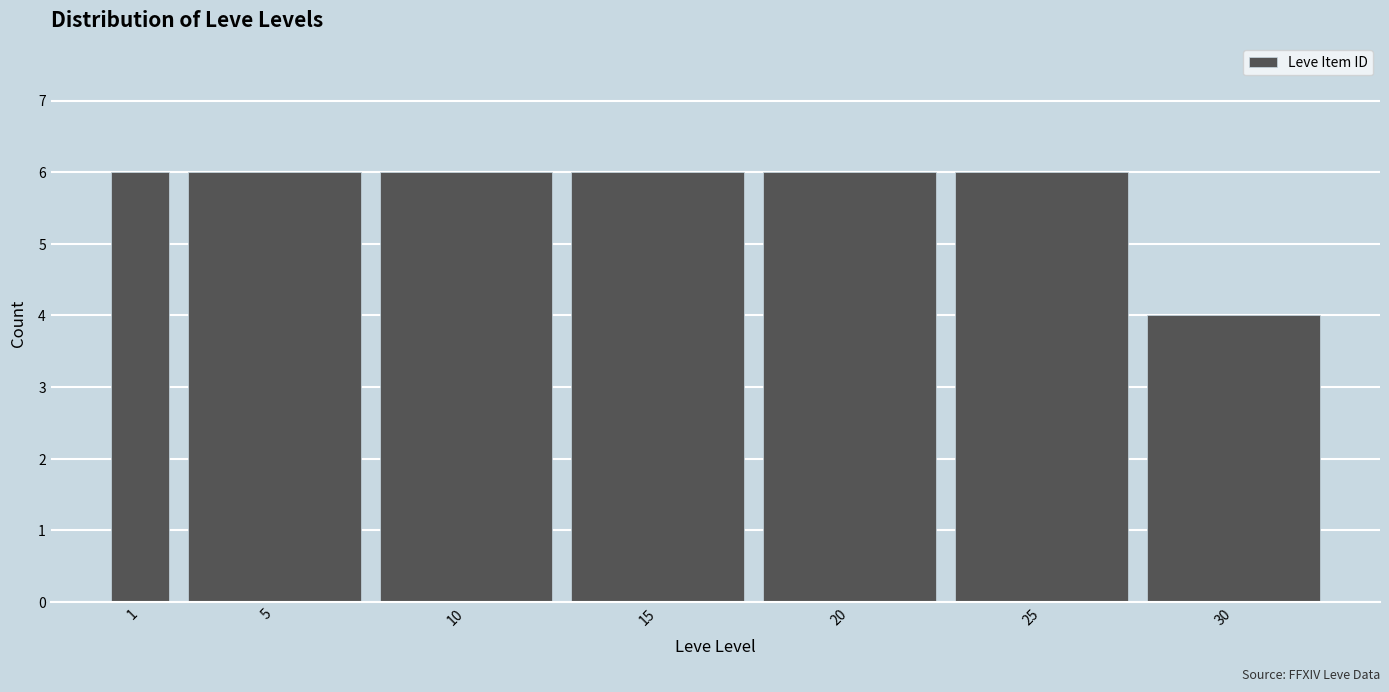

Reading right to left, extract all data points from this chart.

4	6	6	6	6	6	6